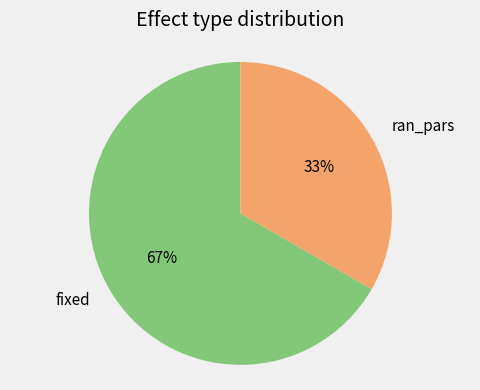

Is the sum of fixed and ran_pars greater than half?

Yes